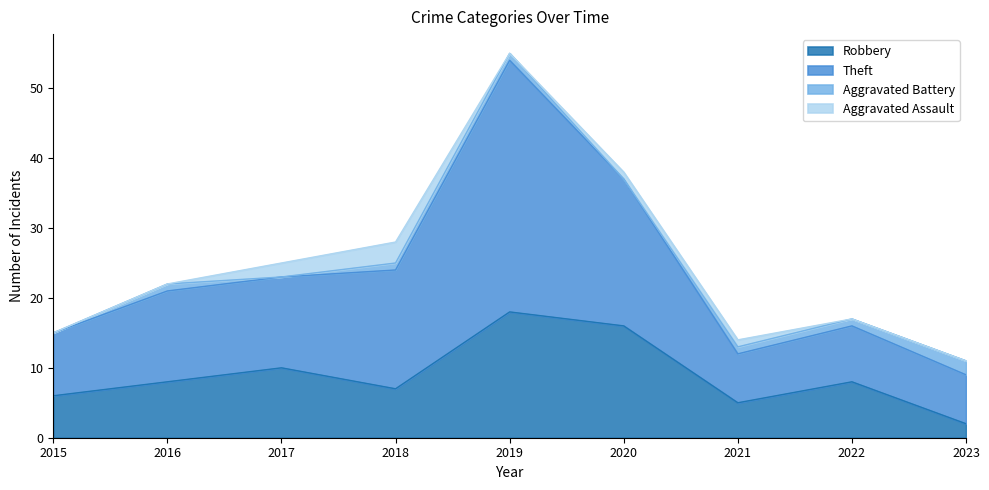

How many interior local peaks does the Theft series have?

2